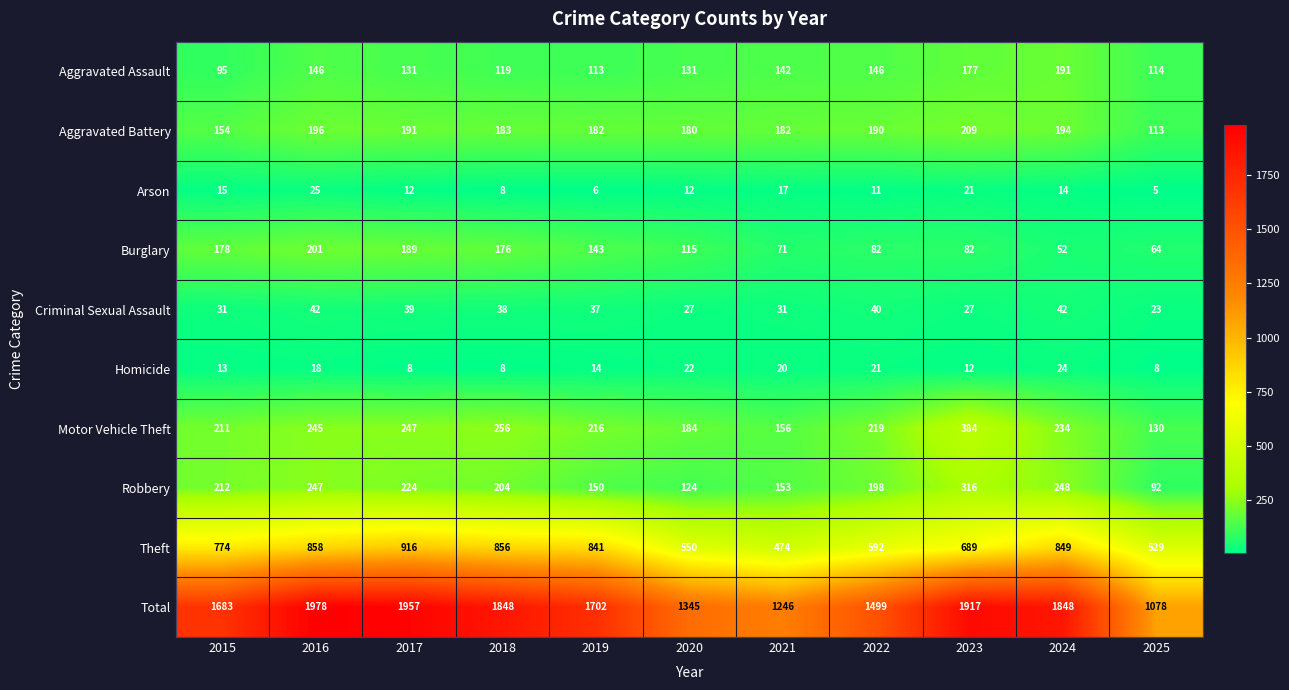

Rank the series by their maximum value, from lowest to highest.

Homicide, Arson, Criminal Sexual Assault, Aggravated Assault, Burglary, Aggravated Battery, Robbery, Motor Vehicle Theft, Theft, Total